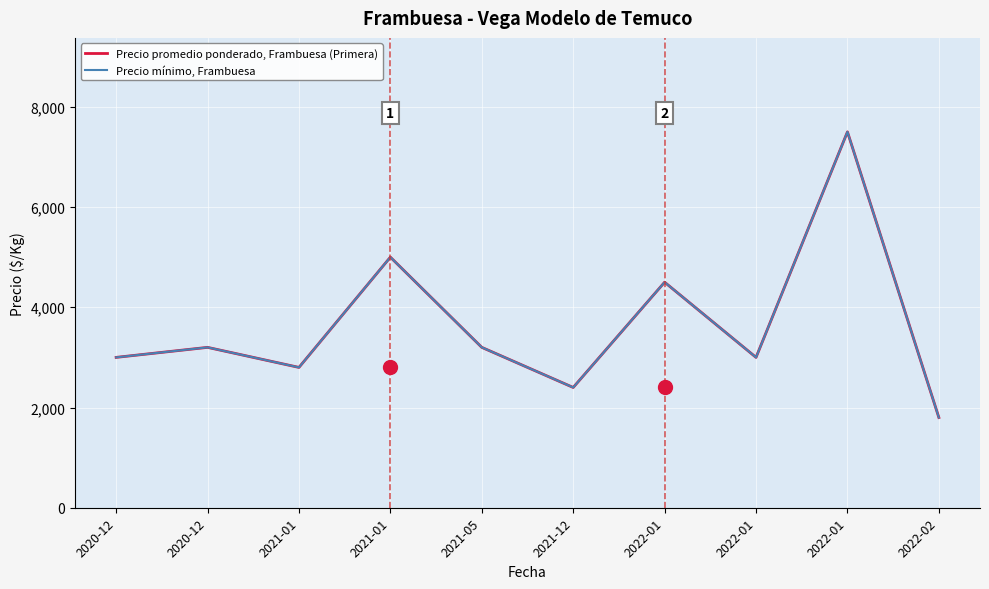

True or false: Precio mínimo, Frambuesa has more than 1 points higher than both neighbors.

True